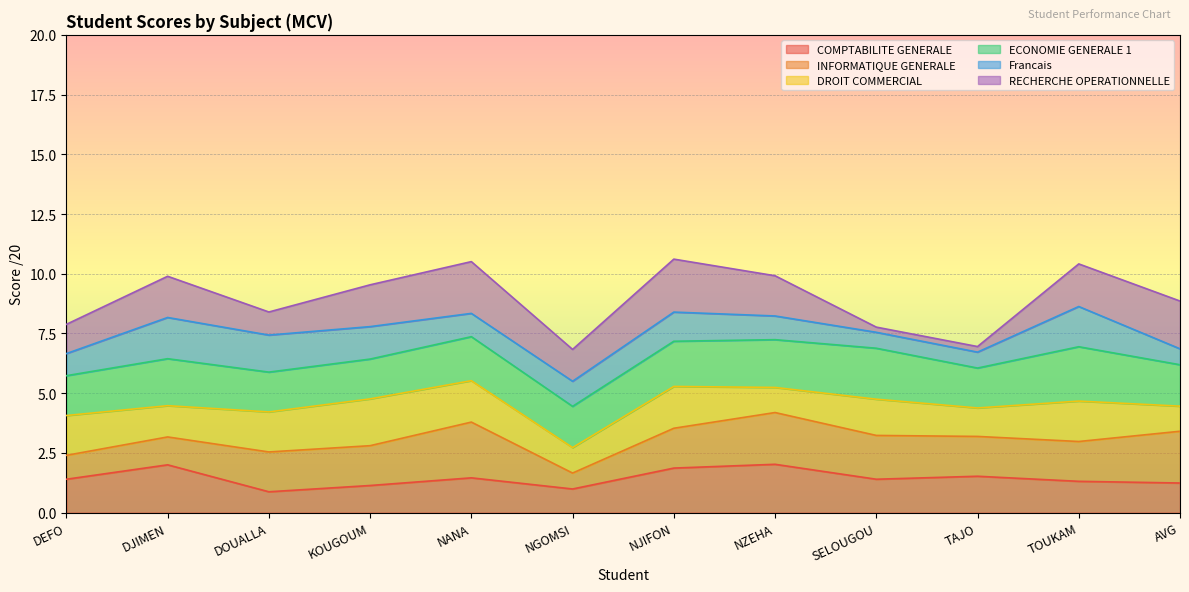

What is the highest value of the COMPTABILITE GENERALE series?

2.0